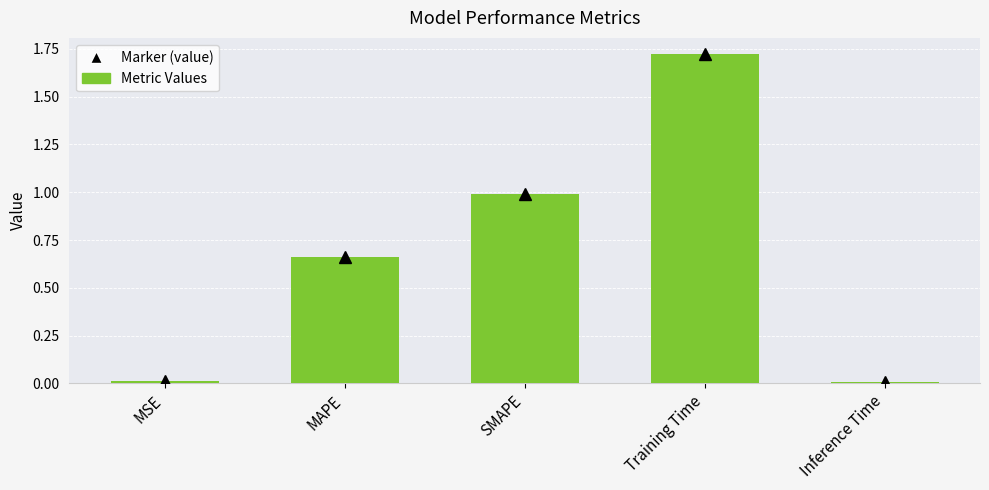

Which category has the highest value across all series?

Training Time